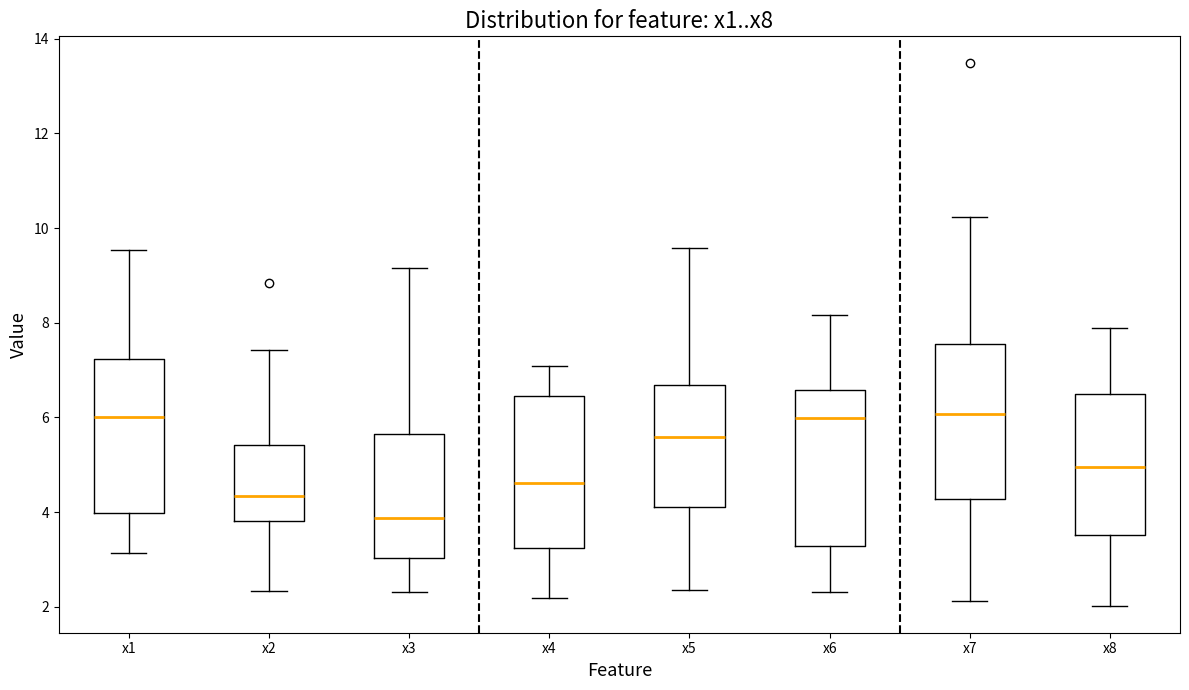

Where is the upper edge of the box for x4 on the y-axis? The values are not printed on the chart, so give them approximately, as read against the axis.

6.4